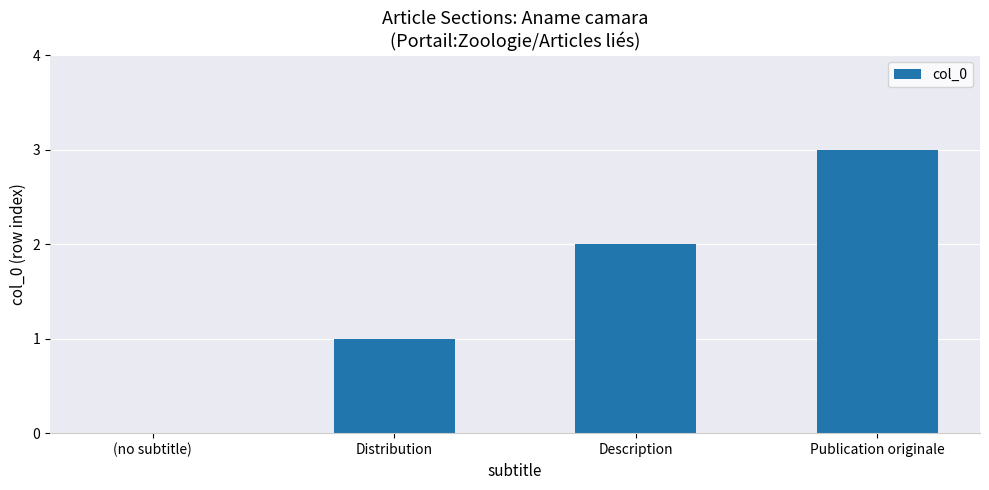

What is the average value?

2